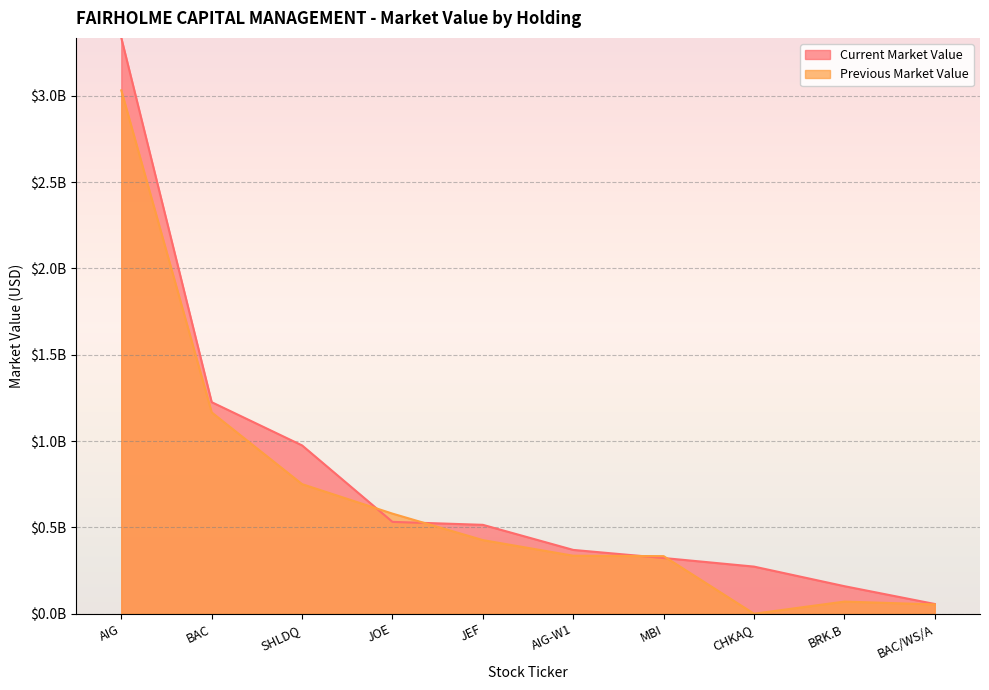

What is the difference between the maximum and second lowest values in the Previous Market Value series?

2976960000